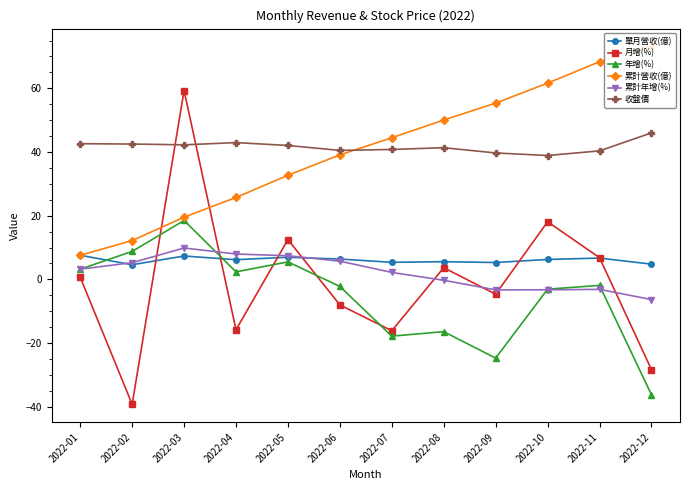

Which series has the largest total across all categories?

收盤價